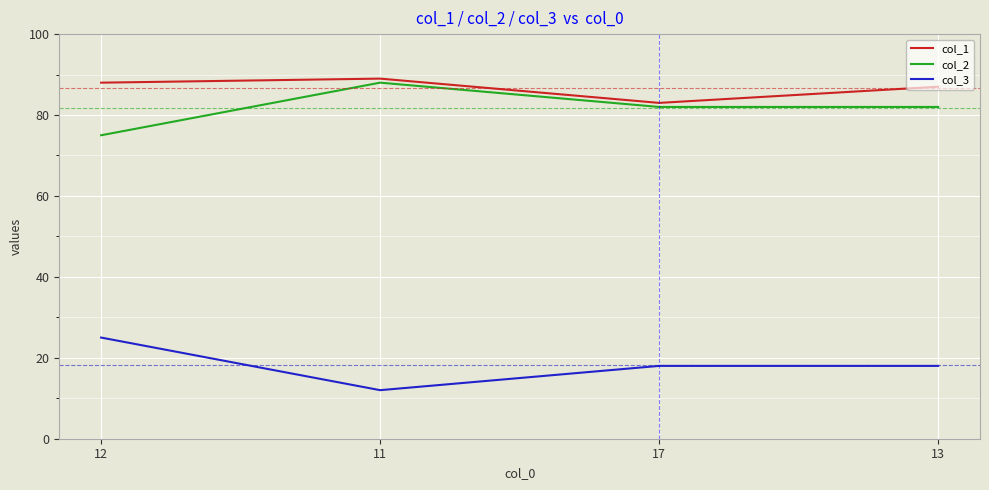

What is the spread (max minus min) of values at 13?

69